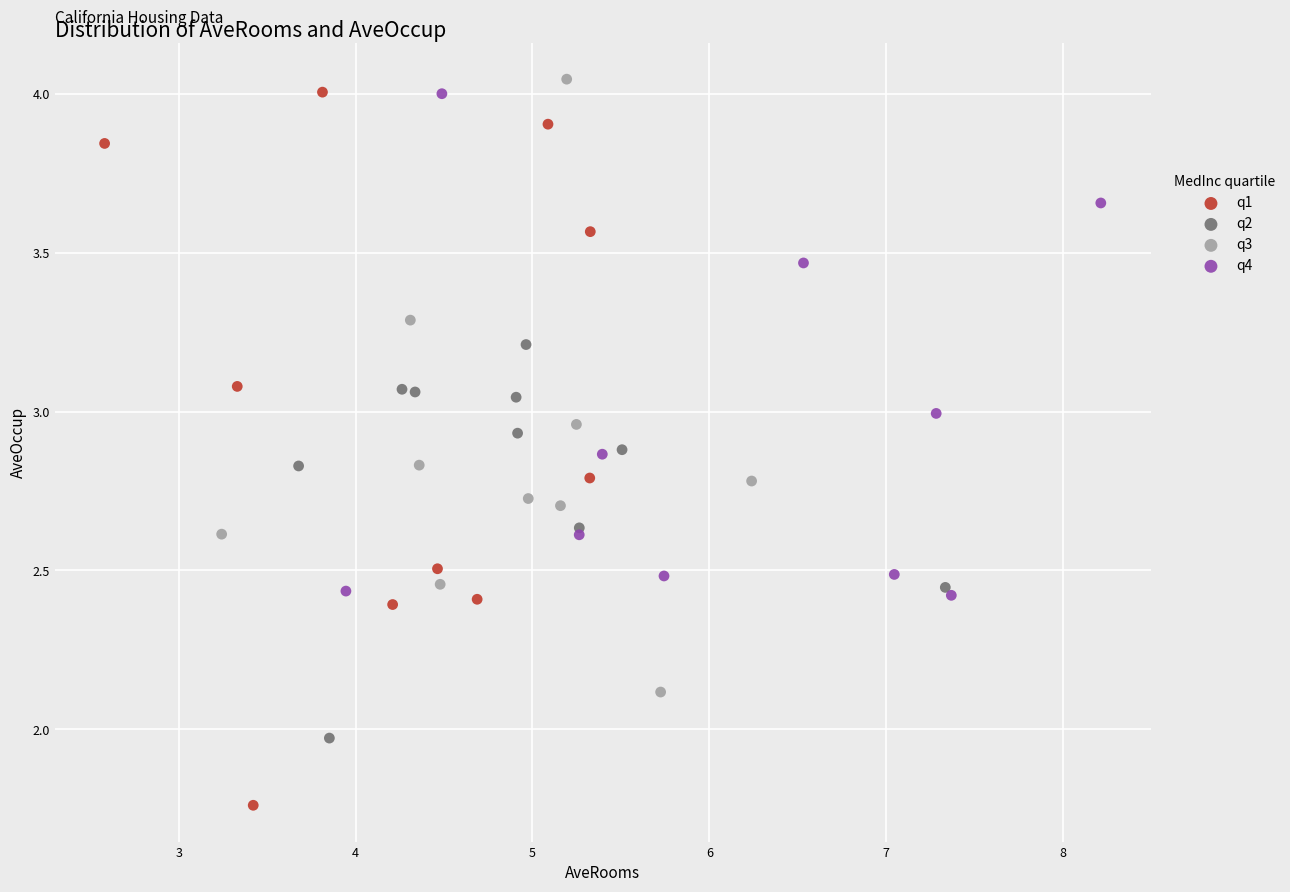

Which series contains the lowest Y value?

q1